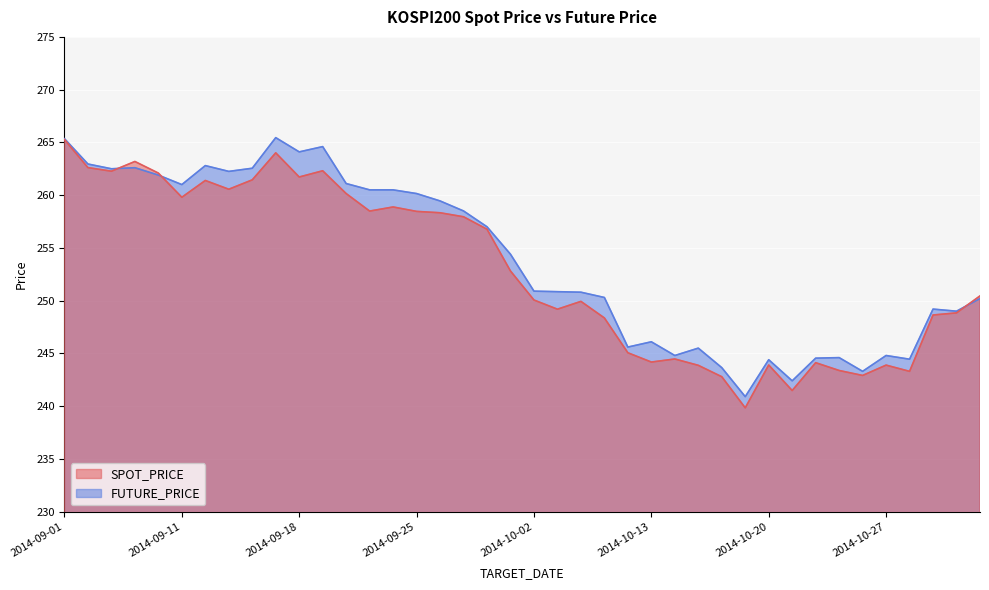

How many intersections are there between SPOT_PRICE and FUTURE_PRICE?

3